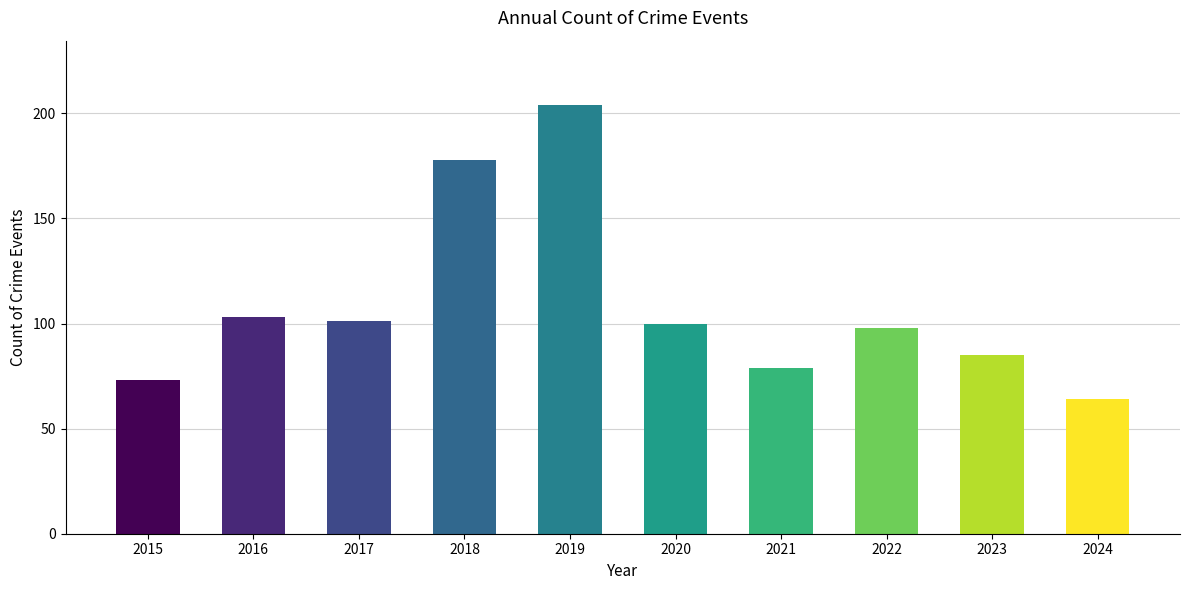

Is it true that the value at 2018 is 178?

True